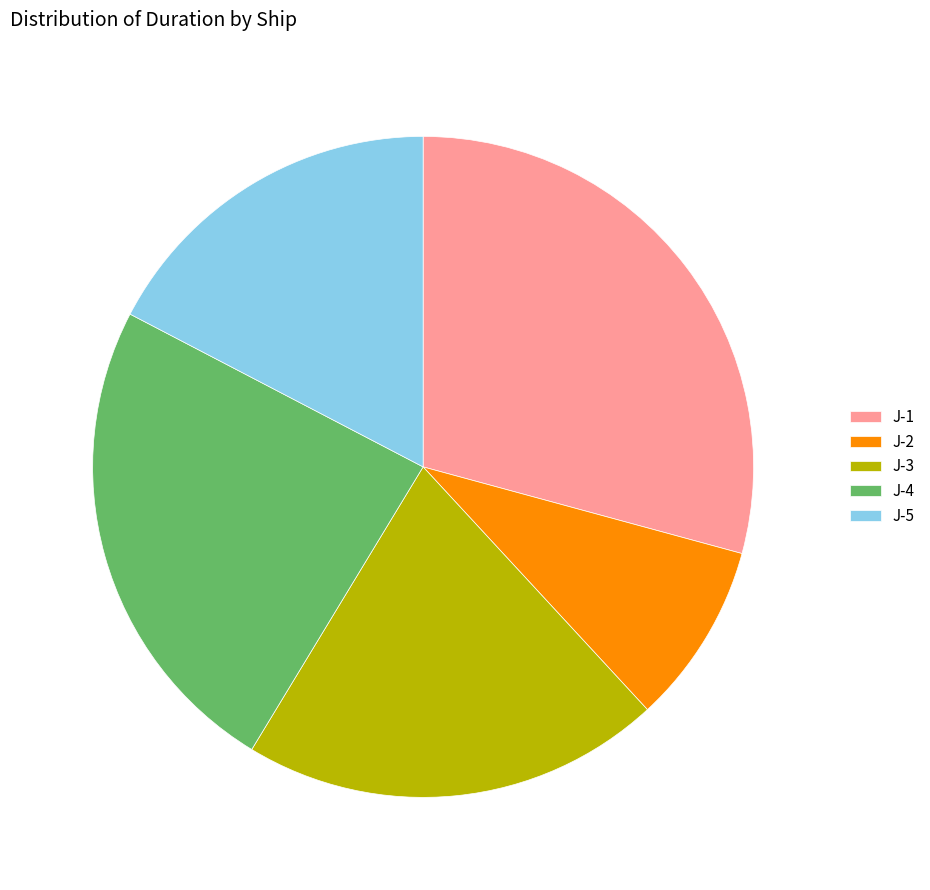

Is there any slice that represents more than half of the pie?

No